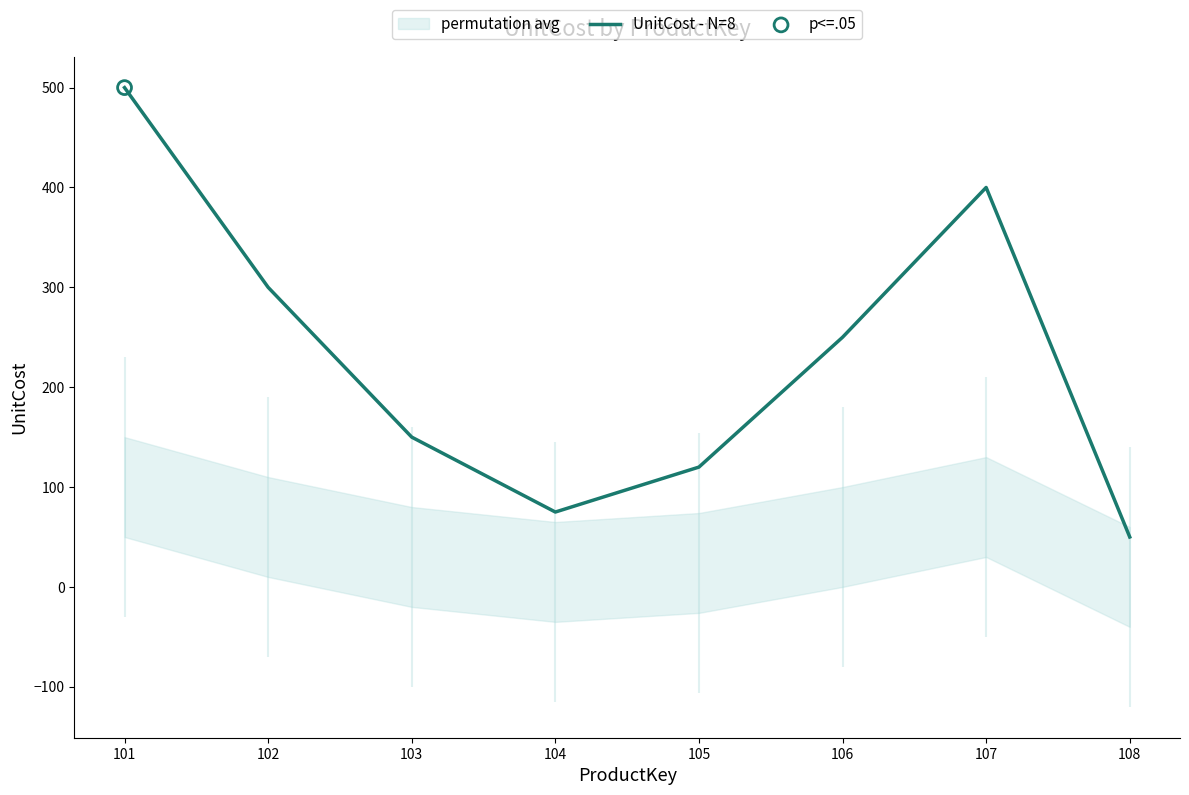

True or false: UnitCost - N=8 has a value of 250 at 106.

True